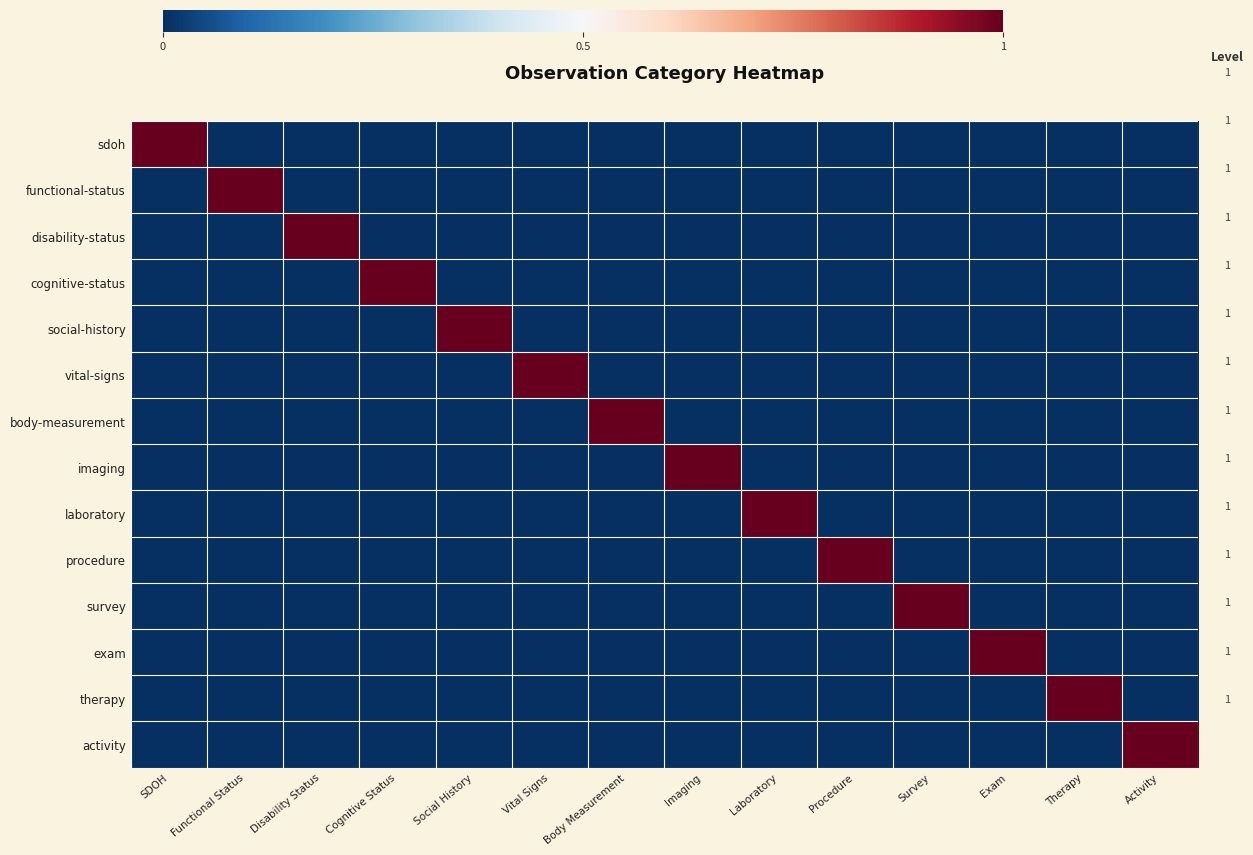

Reading left to right, extract all data points from this chart.

sdoh: SDOH=1	Functional Status=0	Disability Status=0	Cognitive Status=0	Social History=0	Vital Signs=0	Body Measurement=0	Imaging=0	Laboratory=0	Procedure=0	Survey=0	Exam=0	Therapy=0	Activity=0
functional-status: SDOH=0	Functional Status=1	Disability Status=0	Cognitive Status=0	Social History=0	Vital Signs=0	Body Measurement=0	Imaging=0	Laboratory=0	Procedure=0	Survey=0	Exam=0	Therapy=0	Activity=0
disability-status: SDOH=0	Functional Status=0	Disability Status=1	Cognitive Status=0	Social History=0	Vital Signs=0	Body Measurement=0	Imaging=0	Laboratory=0	Procedure=0	Survey=0	Exam=0	Therapy=0	Activity=0
cognitive-status: SDOH=0	Functional Status=0	Disability Status=0	Cognitive Status=1	Social History=0	Vital Signs=0	Body Measurement=0	Imaging=0	Laboratory=0	Procedure=0	Survey=0	Exam=0	Therapy=0	Activity=0
social-history: SDOH=0	Functional Status=0	Disability Status=0	Cognitive Status=0	Social History=1	Vital Signs=0	Body Measurement=0	Imaging=0	Laboratory=0	Procedure=0	Survey=0	Exam=0	Therapy=0	Activity=0
vital-signs: SDOH=0	Functional Status=0	Disability Status=0	Cognitive Status=0	Social History=0	Vital Signs=1	Body Measurement=0	Imaging=0	Laboratory=0	Procedure=0	Survey=0	Exam=0	Therapy=0	Activity=0
body-measurement: SDOH=0	Functional Status=0	Disability Status=0	Cognitive Status=0	Social History=0	Vital Signs=0	Body Measurement=1	Imaging=0	Laboratory=0	Procedure=0	Survey=0	Exam=0	Therapy=0	Activity=0
imaging: SDOH=0	Functional Status=0	Disability Status=0	Cognitive Status=0	Social History=0	Vital Signs=0	Body Measurement=0	Imaging=1	Laboratory=0	Procedure=0	Survey=0	Exam=0	Therapy=0	Activity=0
laboratory: SDOH=0	Functional Status=0	Disability Status=0	Cognitive Status=0	Social History=0	Vital Signs=0	Body Measurement=0	Imaging=0	Laboratory=1	Procedure=0	Survey=0	Exam=0	Therapy=0	Activity=0
procedure: SDOH=0	Functional Status=0	Disability Status=0	Cognitive Status=0	Social History=0	Vital Signs=0	Body Measurement=0	Imaging=0	Laboratory=0	Procedure=1	Survey=0	Exam=0	Therapy=0	Activity=0
survey: SDOH=0	Functional Status=0	Disability Status=0	Cognitive Status=0	Social History=0	Vital Signs=0	Body Measurement=0	Imaging=0	Laboratory=0	Procedure=0	Survey=1	Exam=0	Therapy=0	Activity=0
exam: SDOH=0	Functional Status=0	Disability Status=0	Cognitive Status=0	Social History=0	Vital Signs=0	Body Measurement=0	Imaging=0	Laboratory=0	Procedure=0	Survey=0	Exam=1	Therapy=0	Activity=0
therapy: SDOH=0	Functional Status=0	Disability Status=0	Cognitive Status=0	Social History=0	Vital Signs=0	Body Measurement=0	Imaging=0	Laboratory=0	Procedure=0	Survey=0	Exam=0	Therapy=1	Activity=0
activity: SDOH=0	Functional Status=0	Disability Status=0	Cognitive Status=0	Social History=0	Vital Signs=0	Body Measurement=0	Imaging=0	Laboratory=0	Procedure=0	Survey=0	Exam=0	Therapy=0	Activity=1